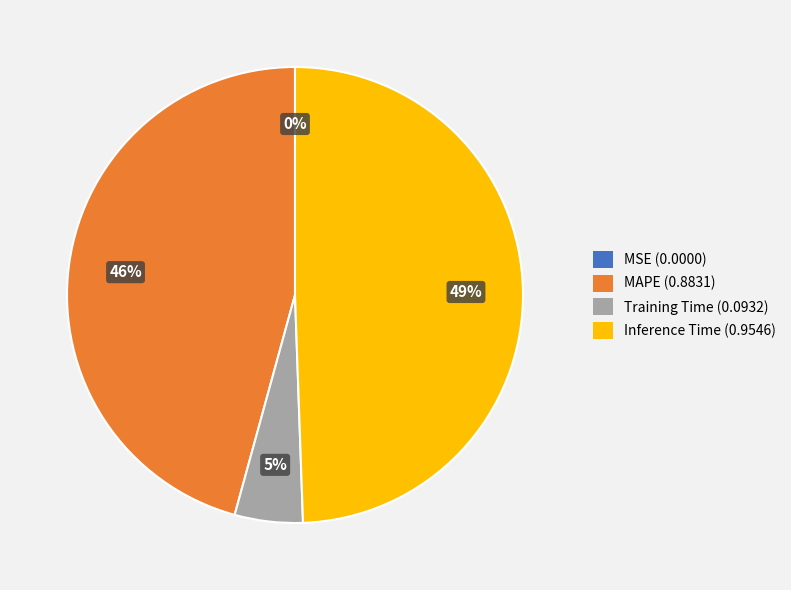

True or false: Inference Time accounts for 41% of the total.

False